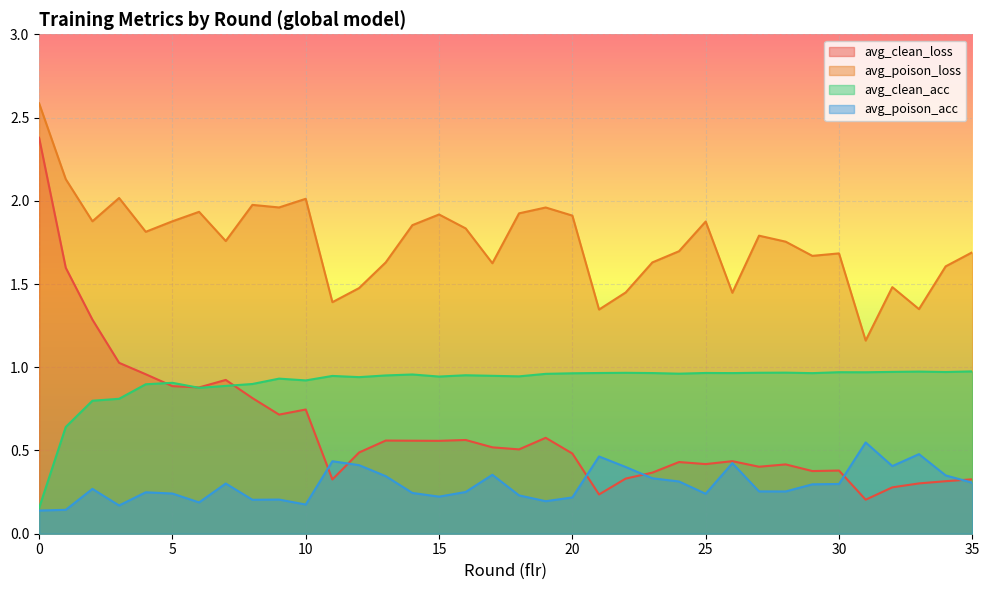

Where is the first local maximum for avg_poison_acc?

2